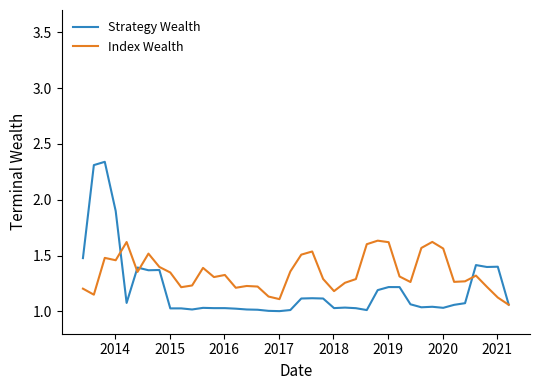

Which series has the largest total across all categories?

Index Wealth